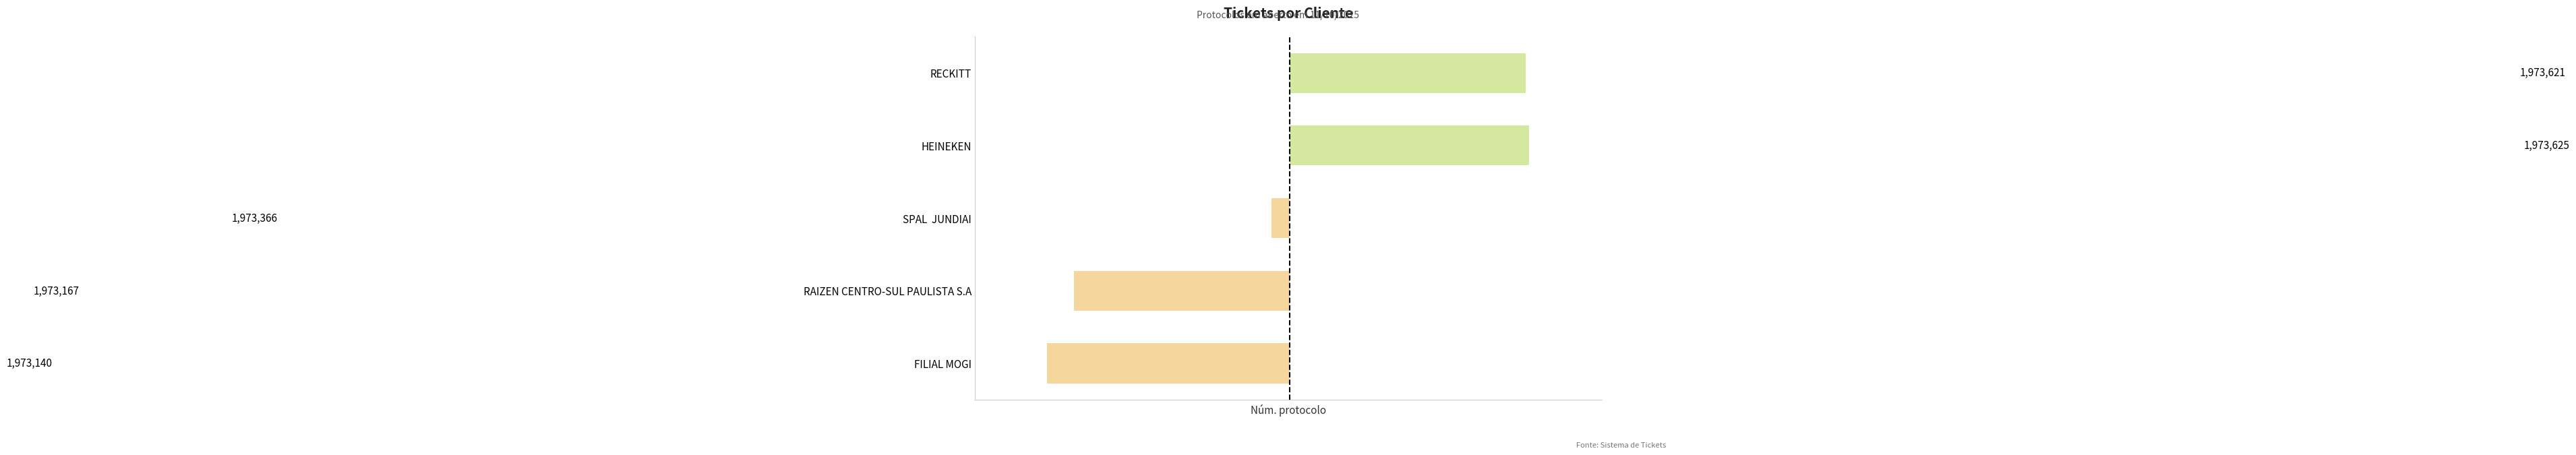

Does the chart contain any negative values?

Yes